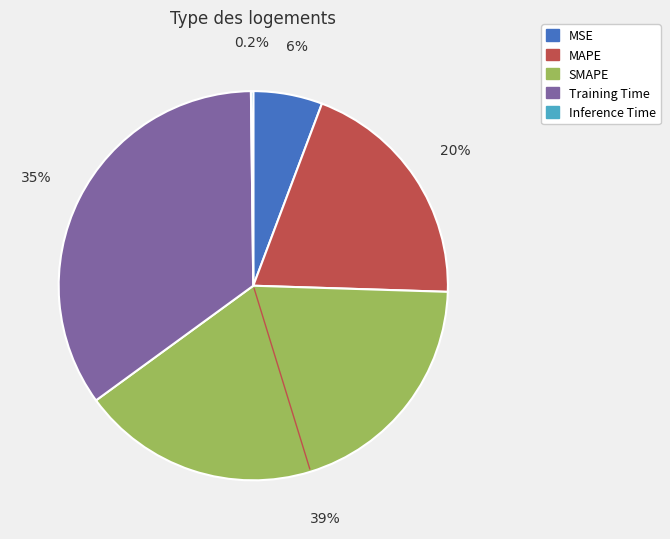

Which category has the biggest portion of the pie?

SMAPE